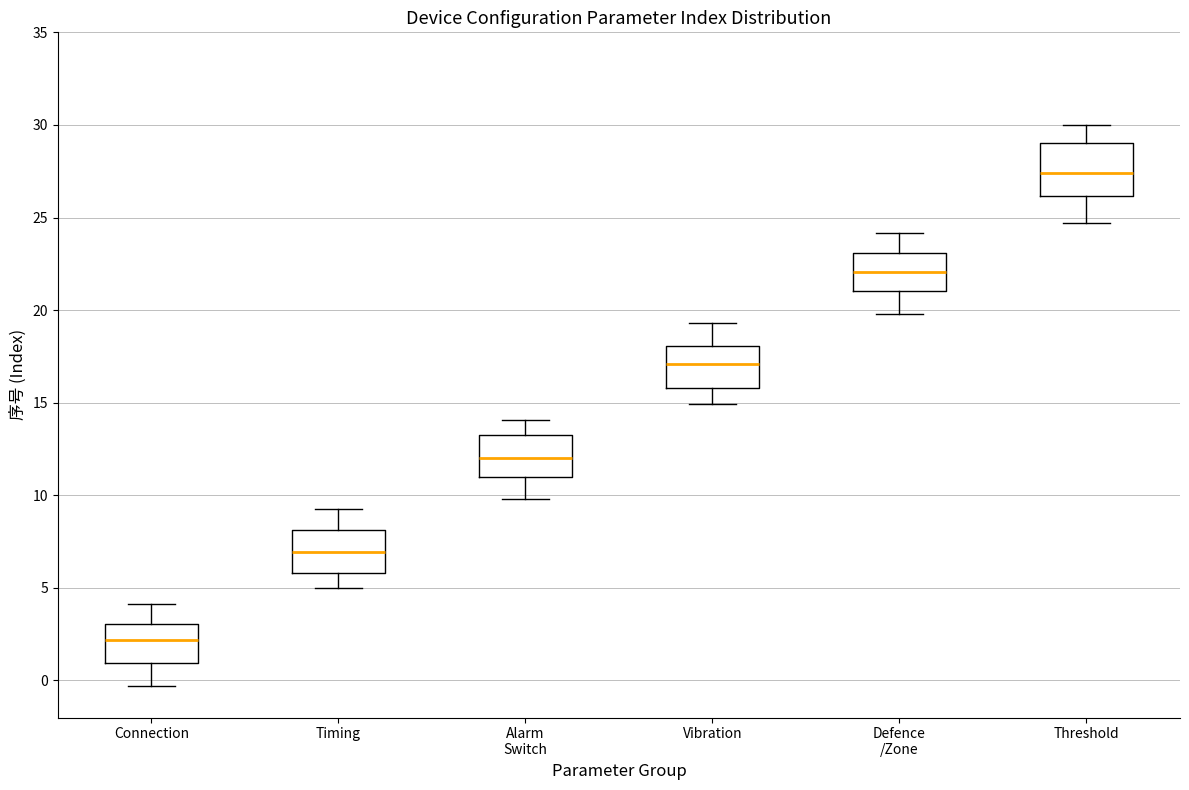

Comparing the boxes themselves (not the whiskers), which one is the tallest?

Threshold